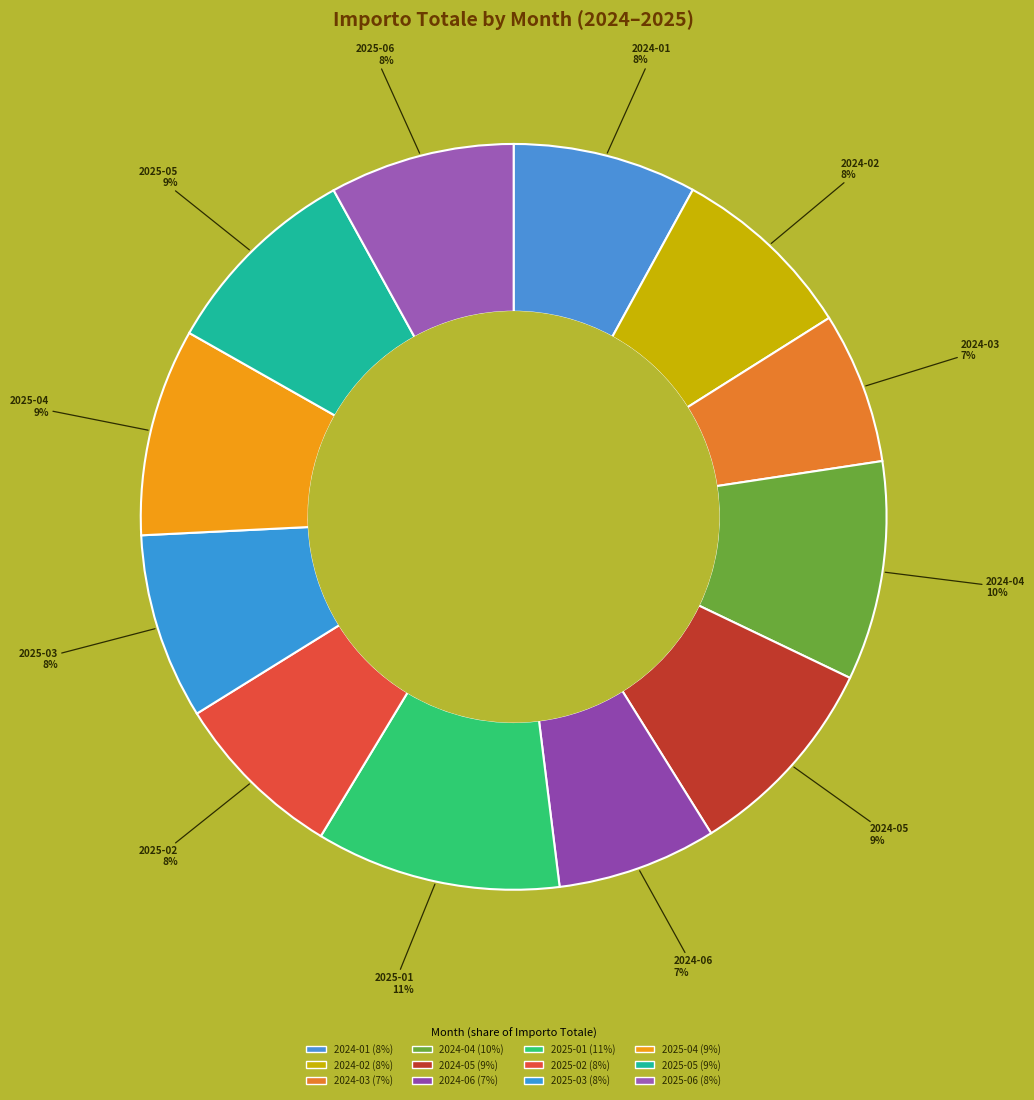

Is it true that 2025-04 is 9% of the pie?

True